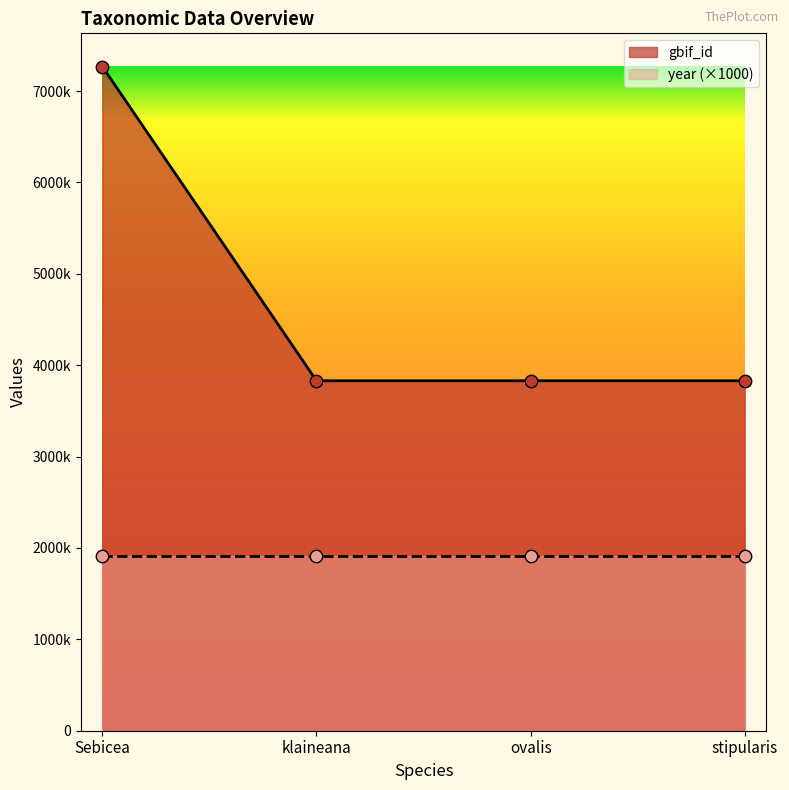

Between Sebicea and ovalis, which is larger?

Sebicea